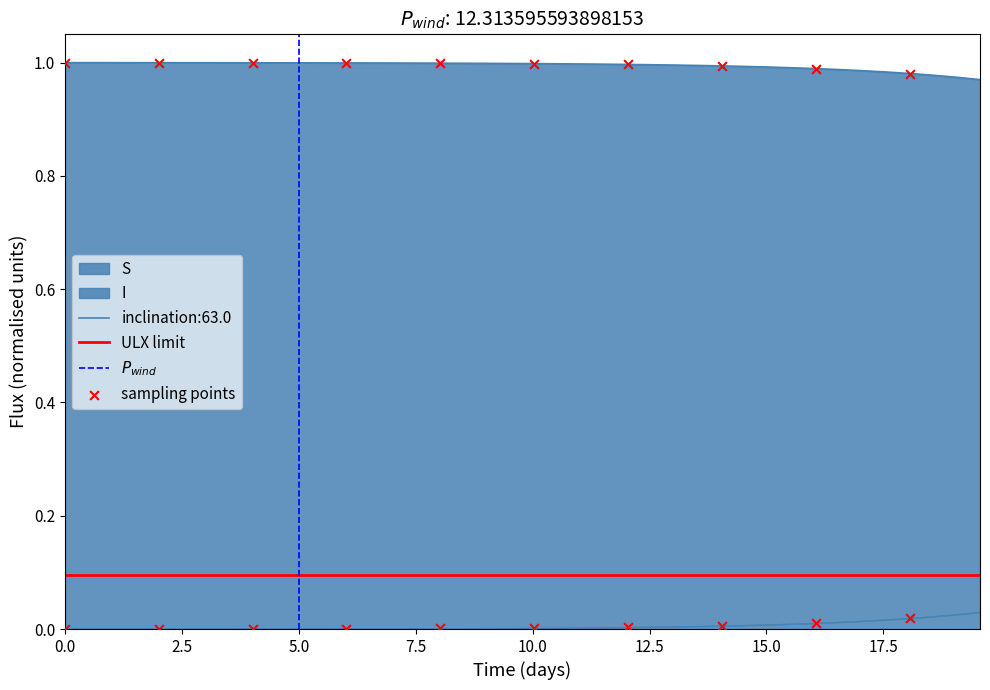

Which series contains the highest Y value?

S